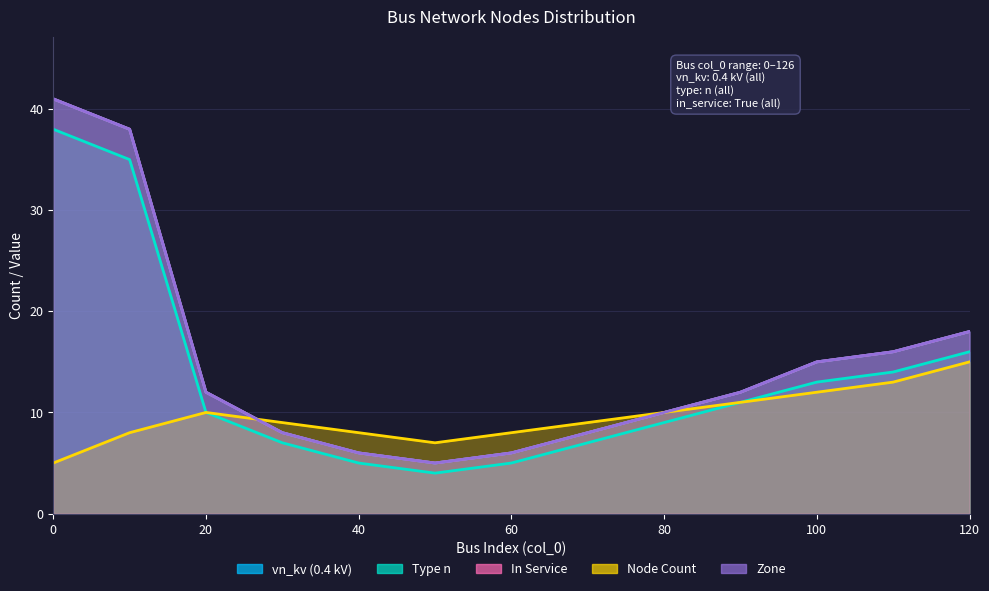

True or false: vn_kv_04 has more than 0 points higher than both neighbors.

False